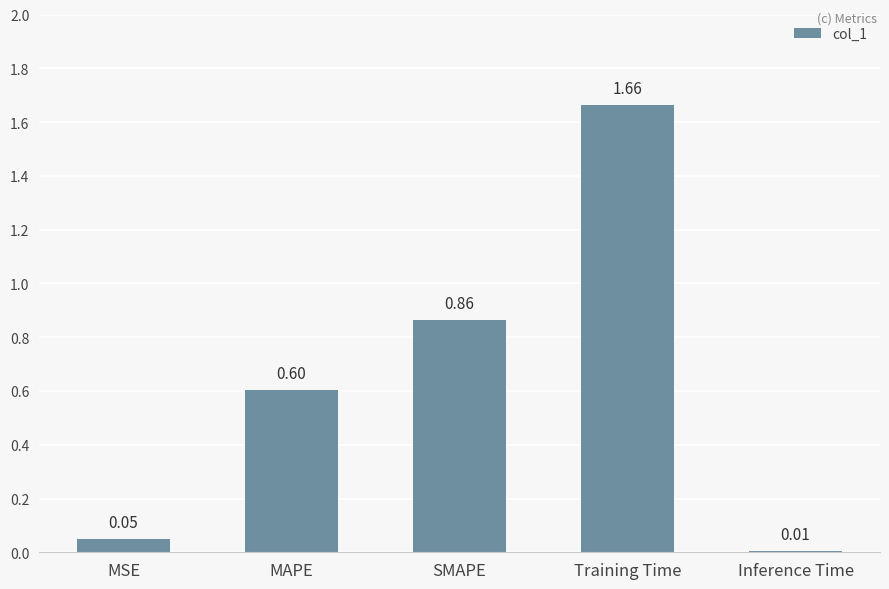

At which category does the chart reach its peak across all series?

Training Time